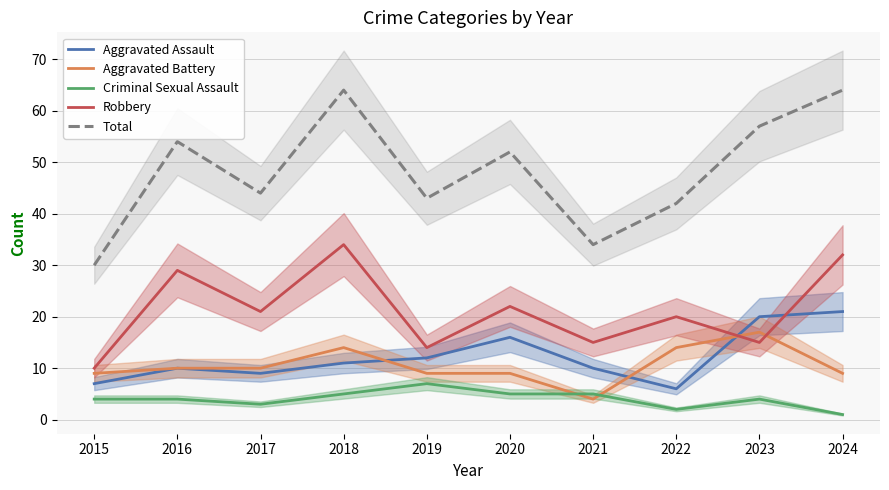

Where is the first local maximum for Robbery?

2016